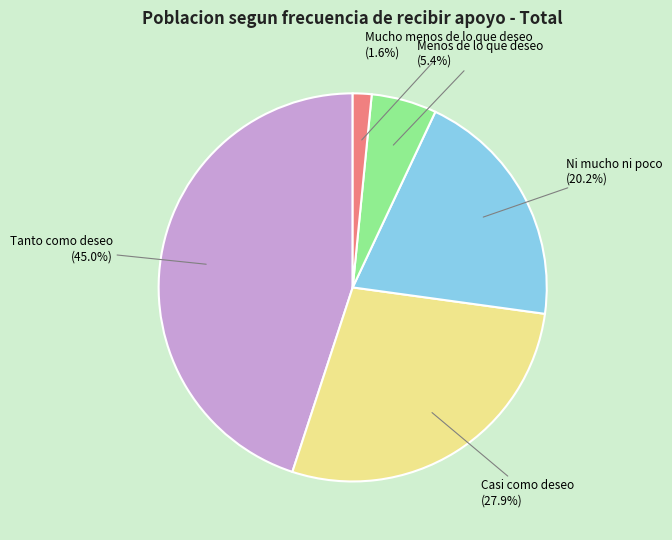

What percentage is NOT represented by Casi como deseo?

72.1%